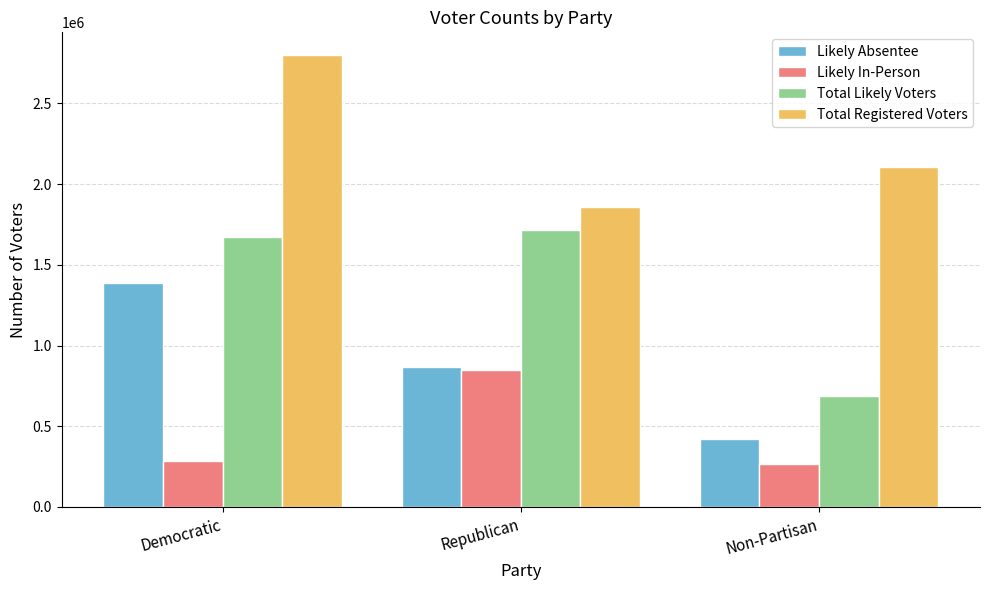

At which label is Total Likely Voters closest to 1201096?

Democratic